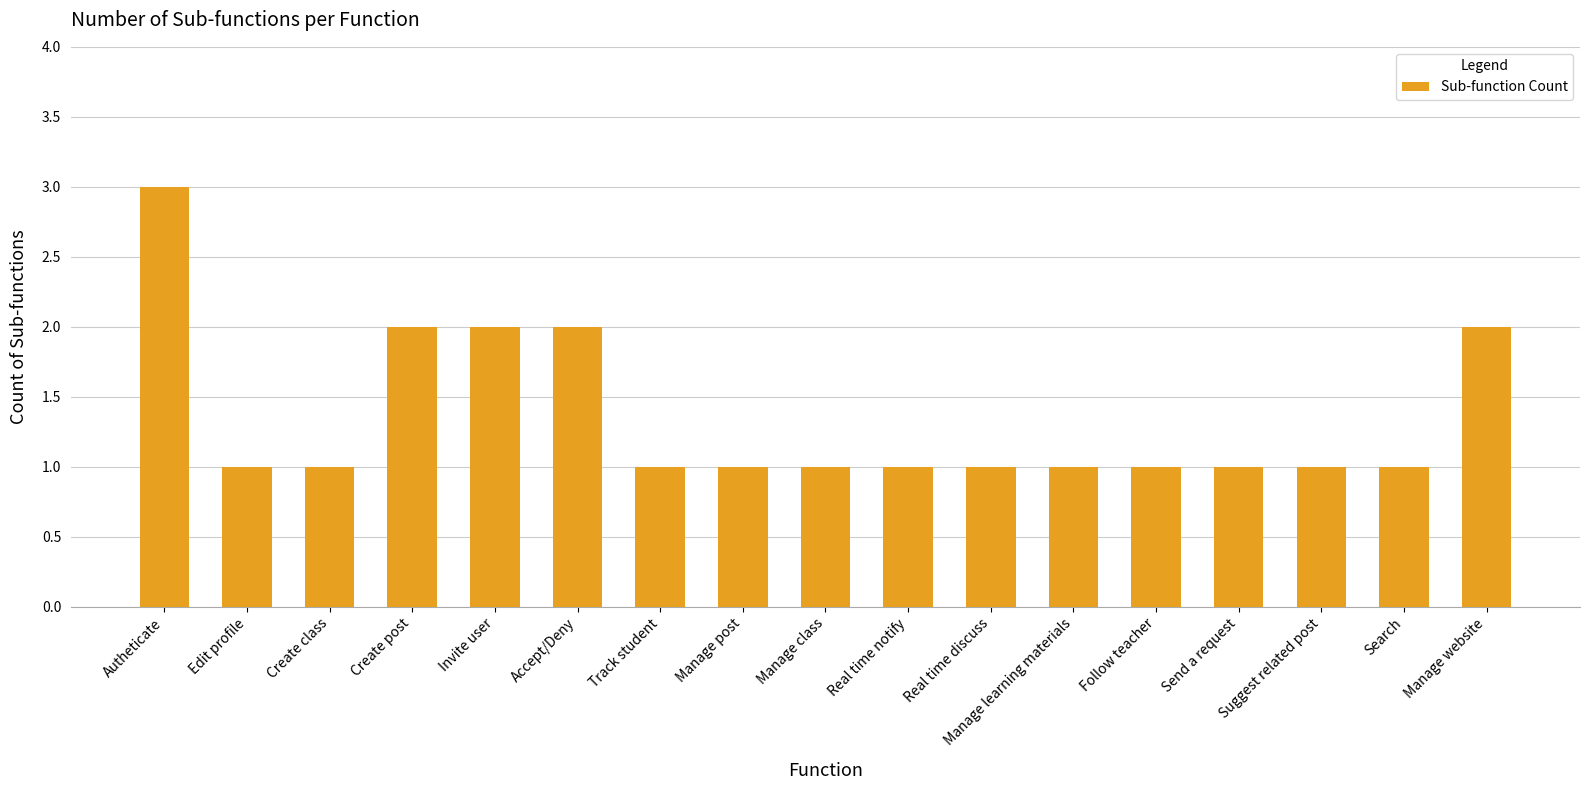

How many series are shown in this chart?

1